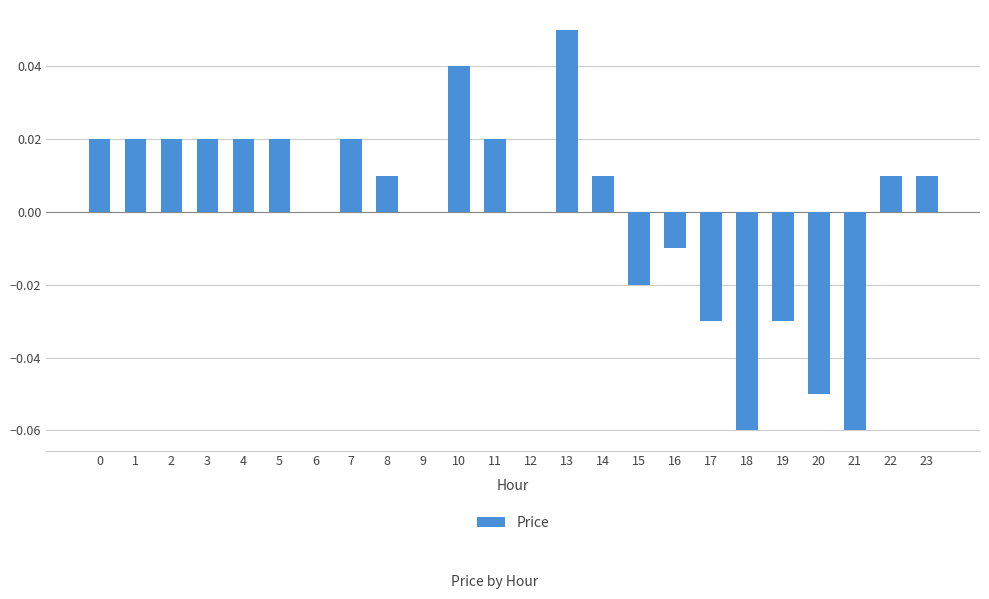

Are the bars horizontal?

No